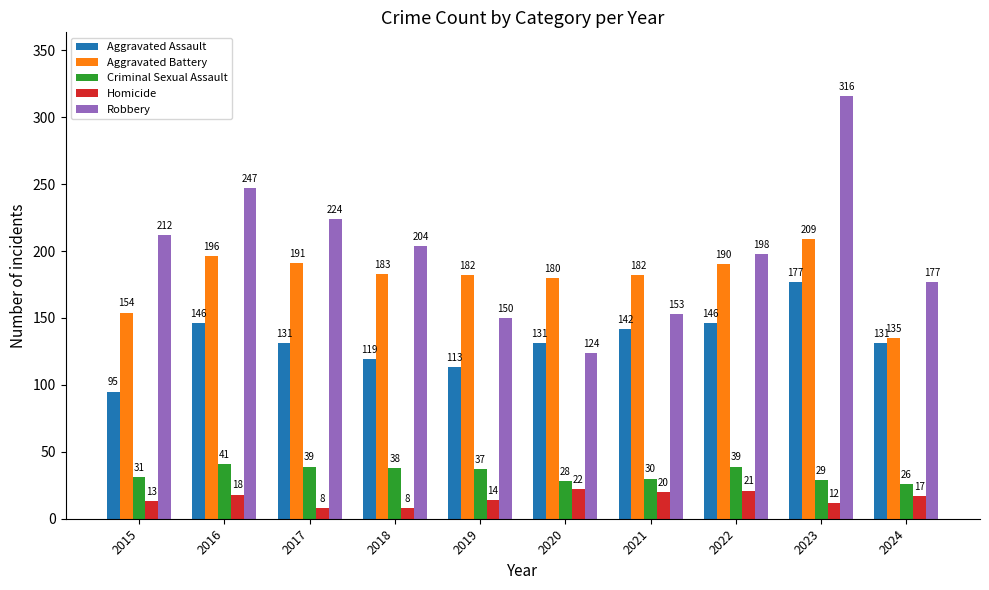

At how many categories does at least one series exceed 122?

10